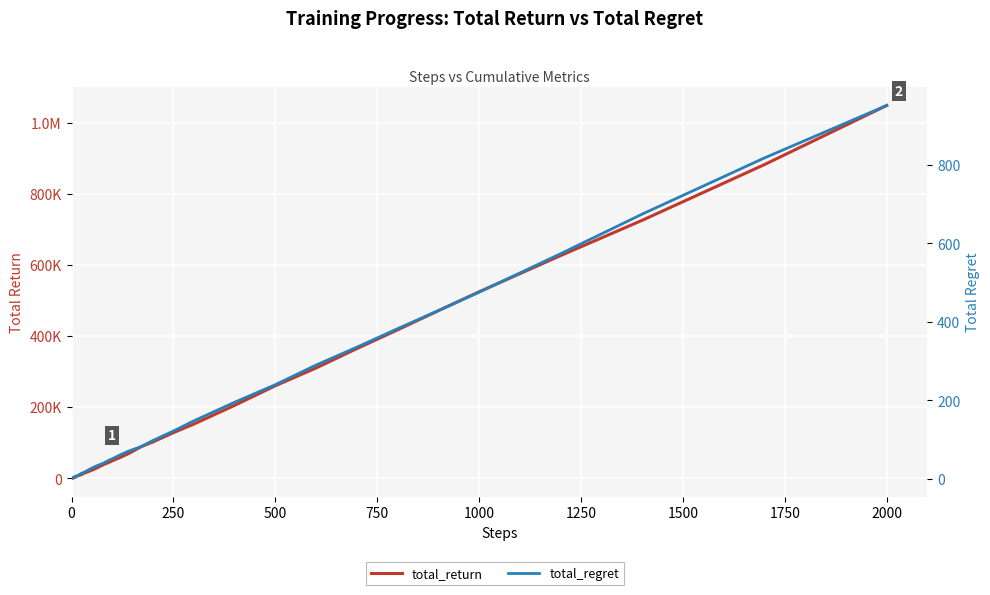

How many data points in total_regret are above 40?

20